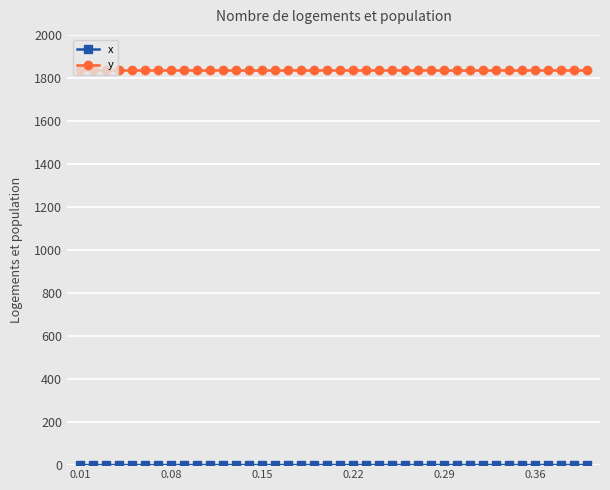

Is this an area chart (filled region under the line)?

No